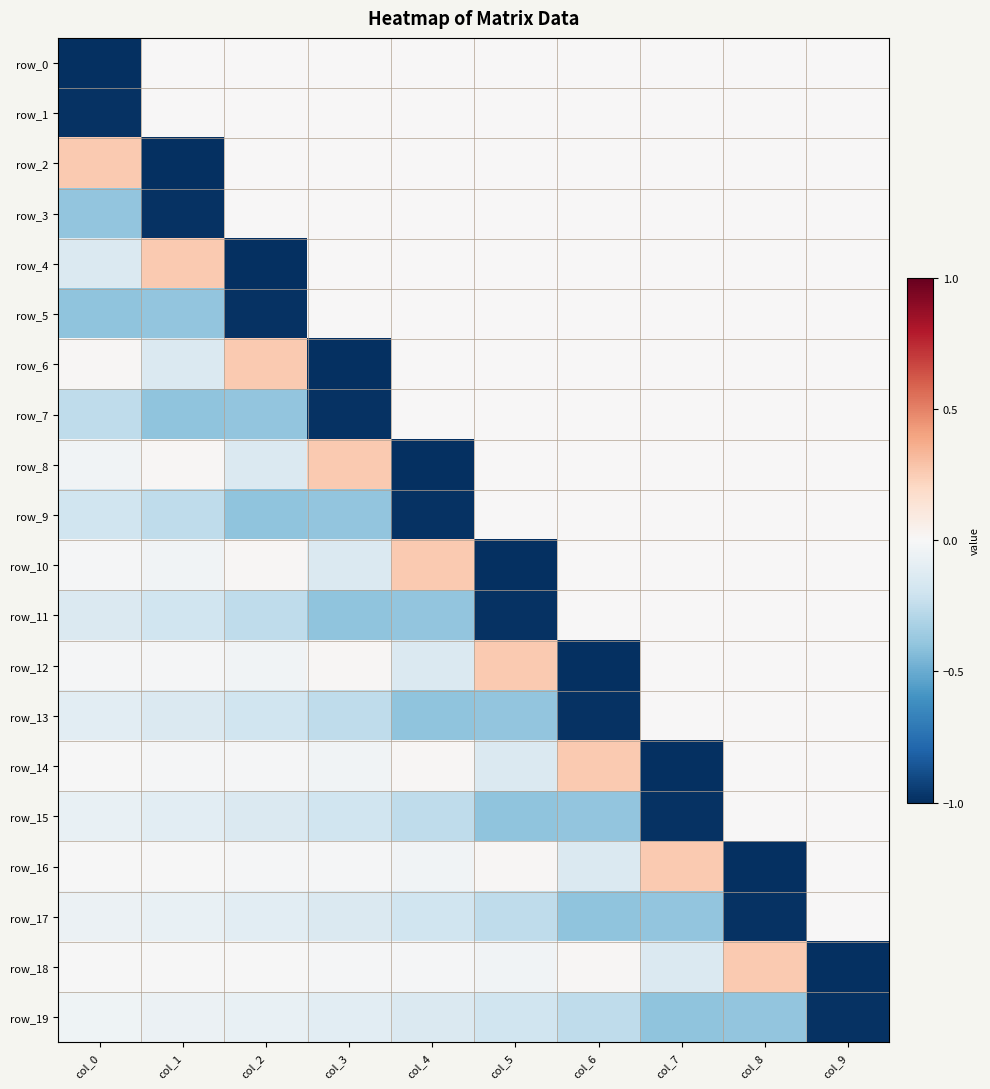

List the series in order of their peak value, lowest first.

row_19, row_0, row_1, row_3, row_5, row_7, row_9, row_11, row_13, row_15, row_17, row_2, row_4, row_6, row_8, row_10, row_12, row_14, row_16, row_18